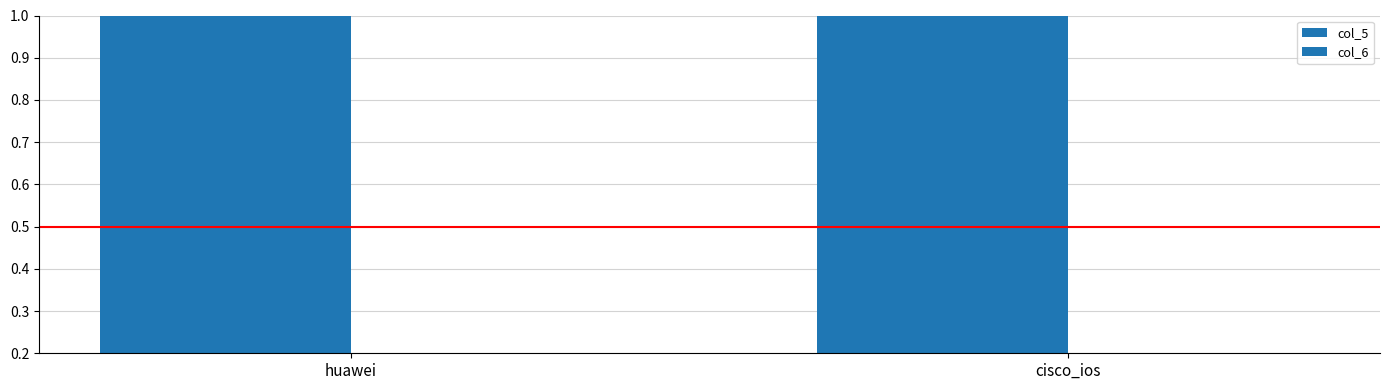

Reading left to right, transcribe all the data shown in this chart.

col_5: 1.0	1.0
col_6: 0.1	0.1